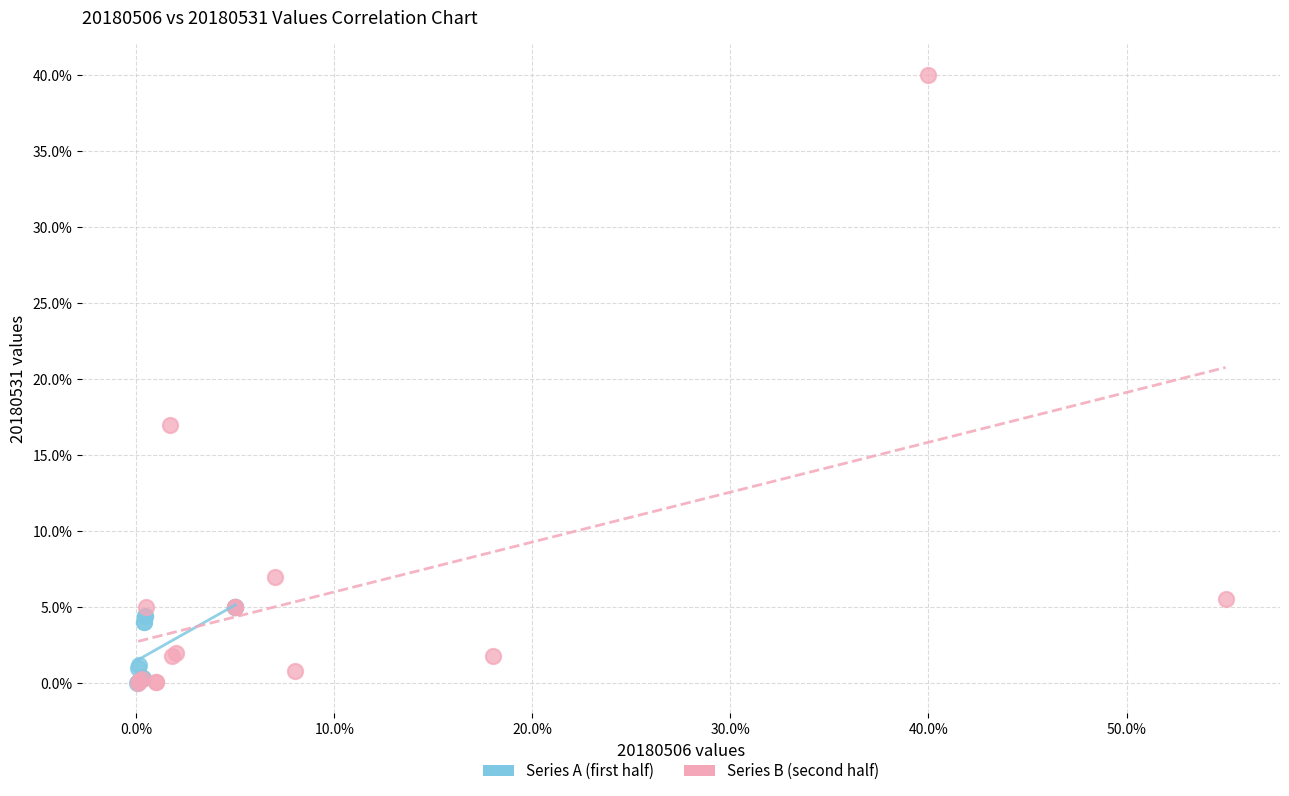

What are all the series names shown in the legend?

Series A (first half), Series B (second half)